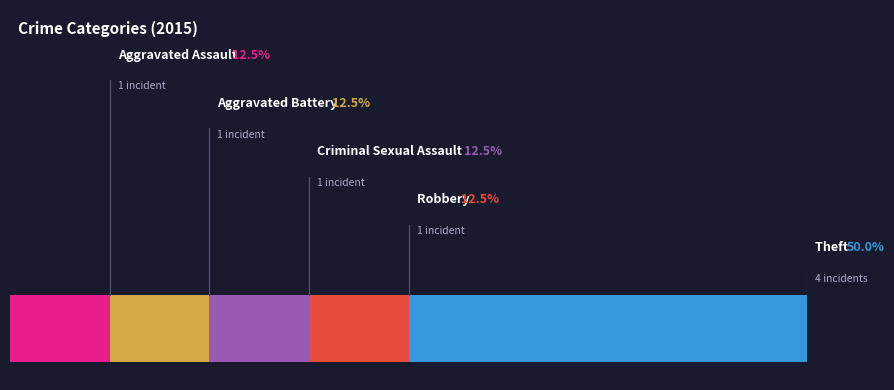

What portion of the pie excludes Aggravated Battery?

87.5%